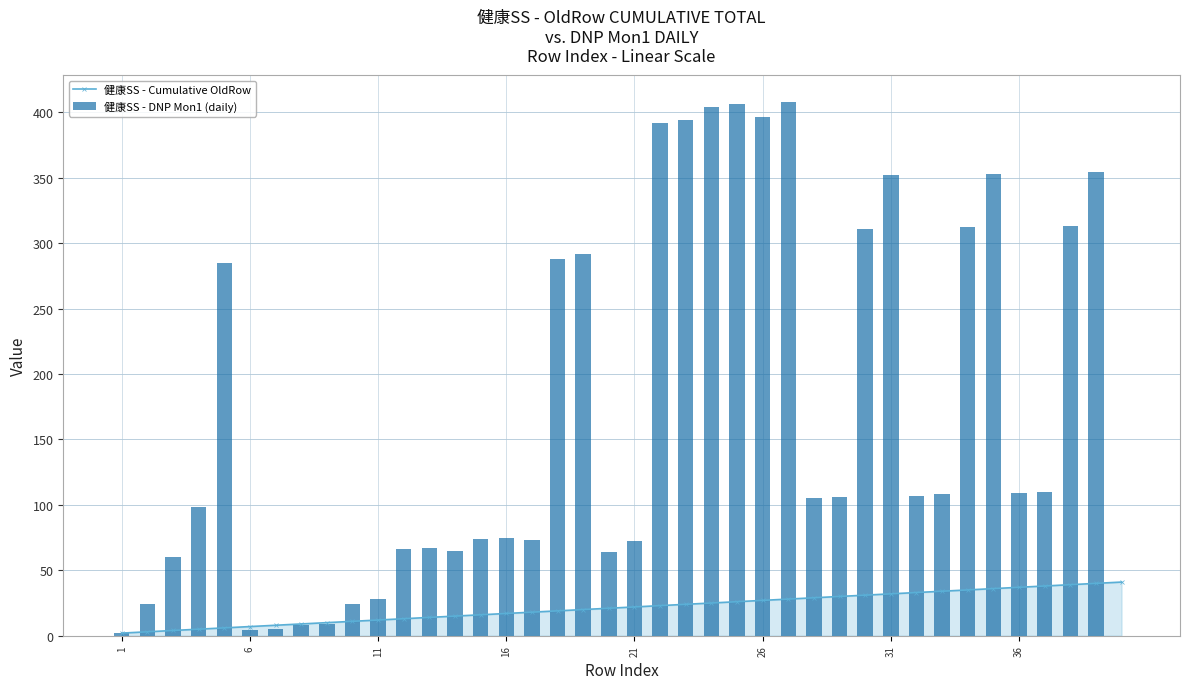

What value does the 健康SS - Cumulative OldRow series have at 11, to the nearest 5?

10